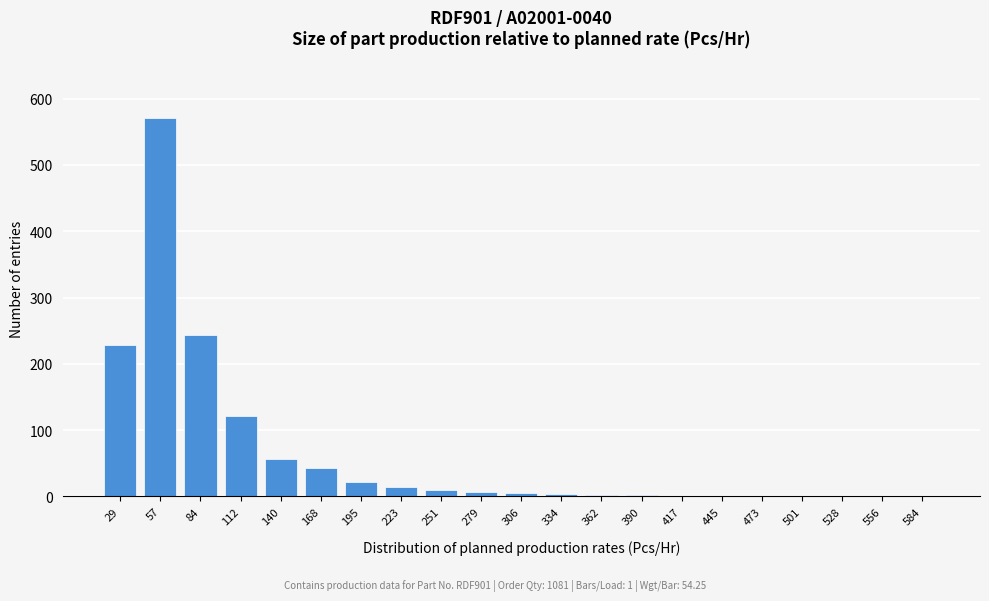

The value at 57 is 349. True or false?

False